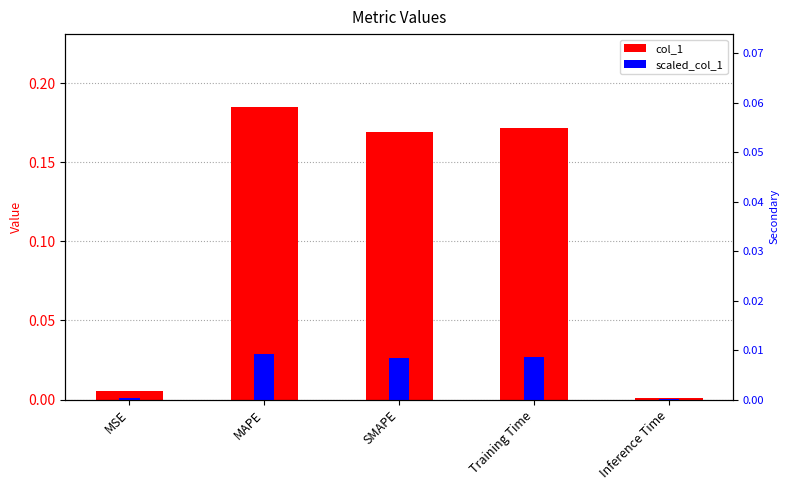

Reading right to left, transcribe all the data shown in this chart.

col_1: Inference Time=0.0	Training Time=0.2	SMAPE=0.2	MAPE=0.2	MSE=0.0
scaled_col_1: Inference Time=0.0	Training Time=0.0	SMAPE=0.0	MAPE=0.0	MSE=0.0